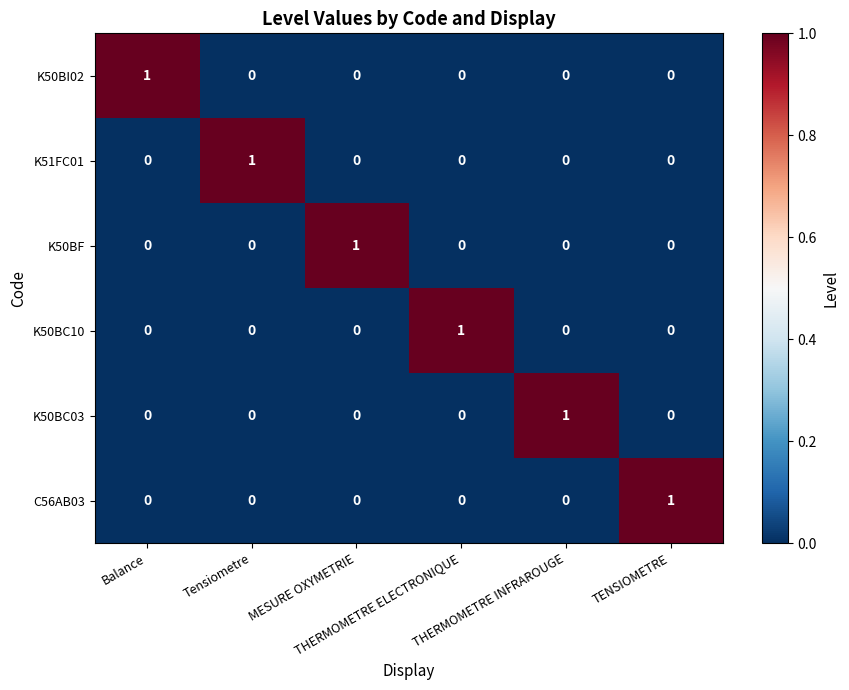

Count the K50BC10 values in the range 0 to 1.

6